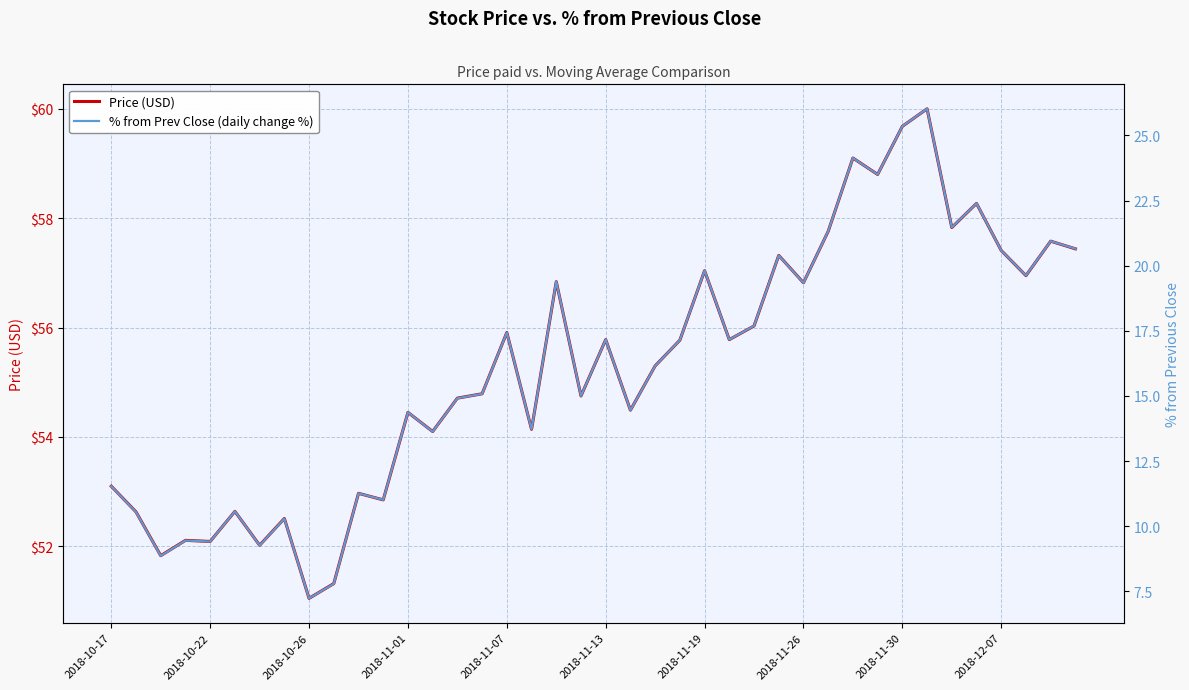

List the series in order of their peak value, highest first.

Price (USD), % from Prev Close (daily change %)